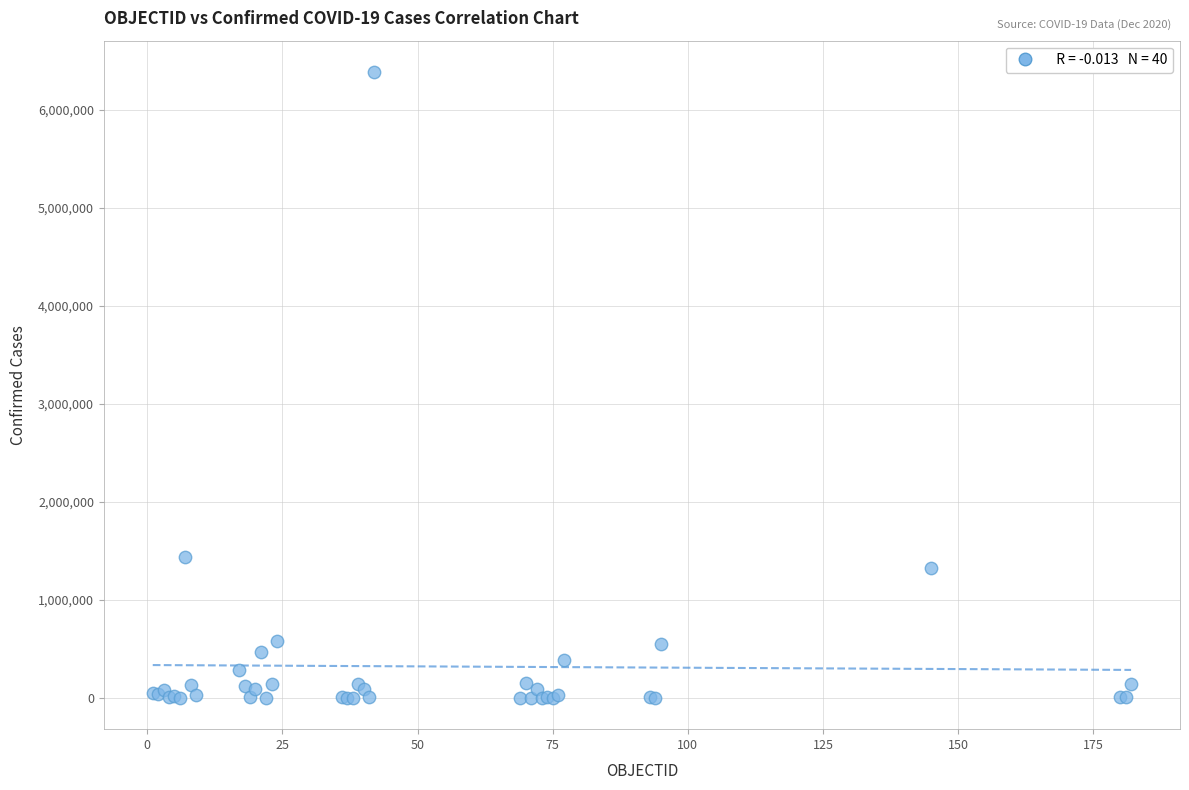

What Y value in the scatter plot is closest to 3193464?

1432570